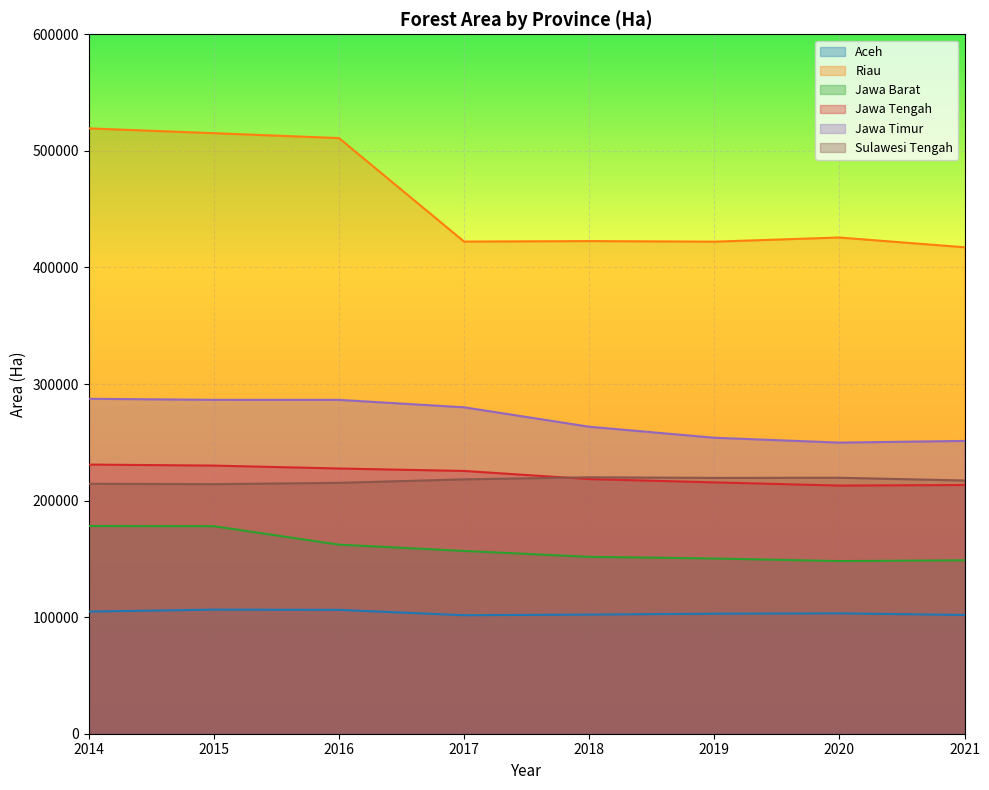

Rank the categories by Jawa Timur value from lowest to highest.

2020, 2021, 2019, 2018, 2017, 2016, 2015, 2014